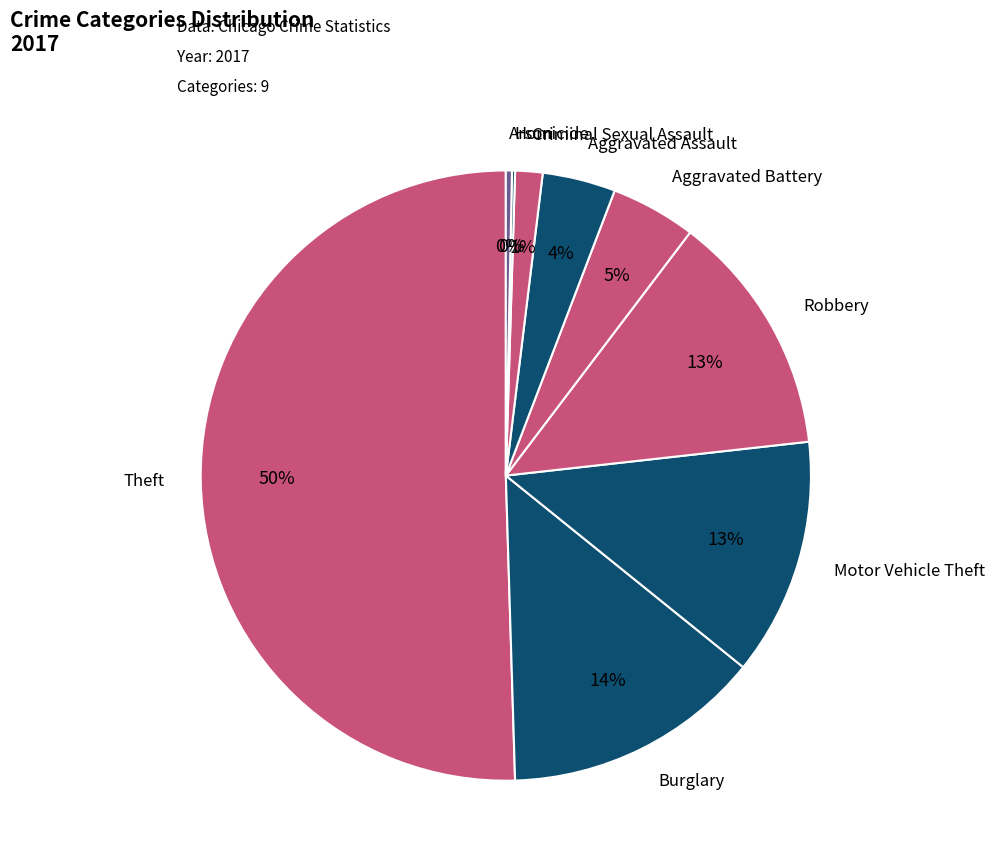

Which category accounts for the majority?

Theft